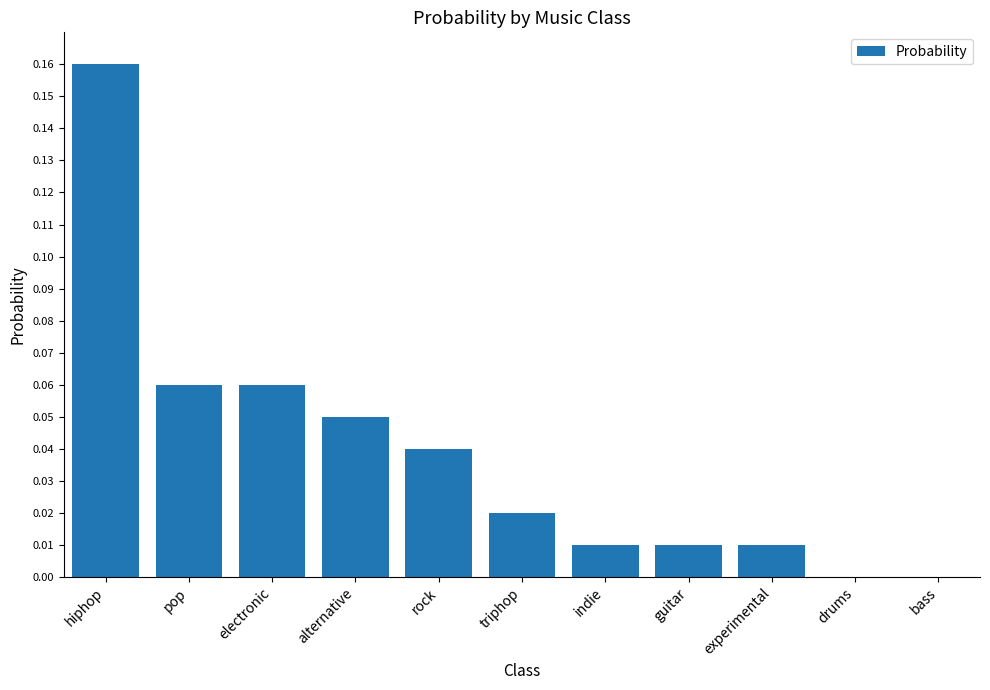

What is the change in value from electronic to drums?

-0.1